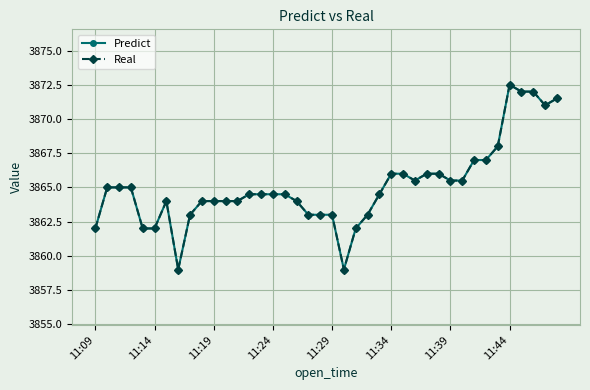

True or false: Real and Predict cross at least once.

False